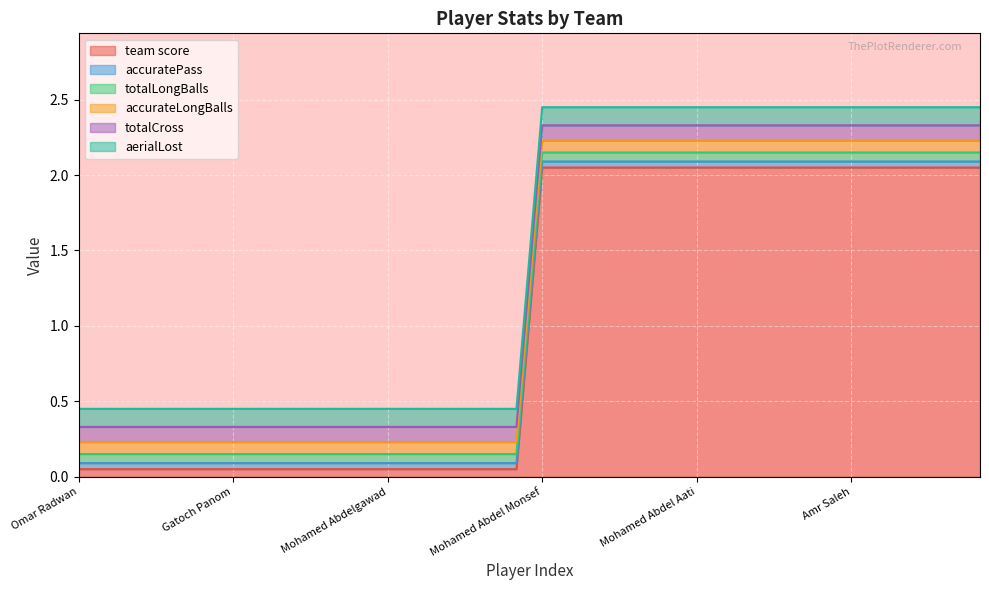

True or false: accurateLongBalls has more than 0 points higher than both neighbors.

False